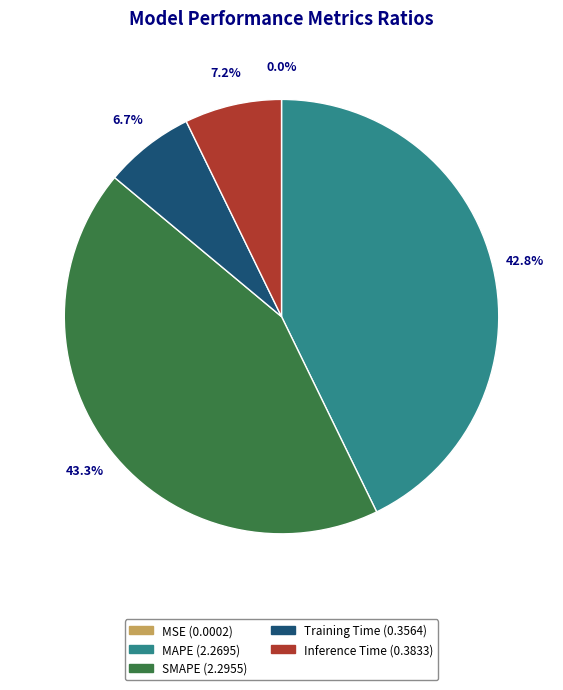

How much of the chart is everything except Inference Time?

92.8%